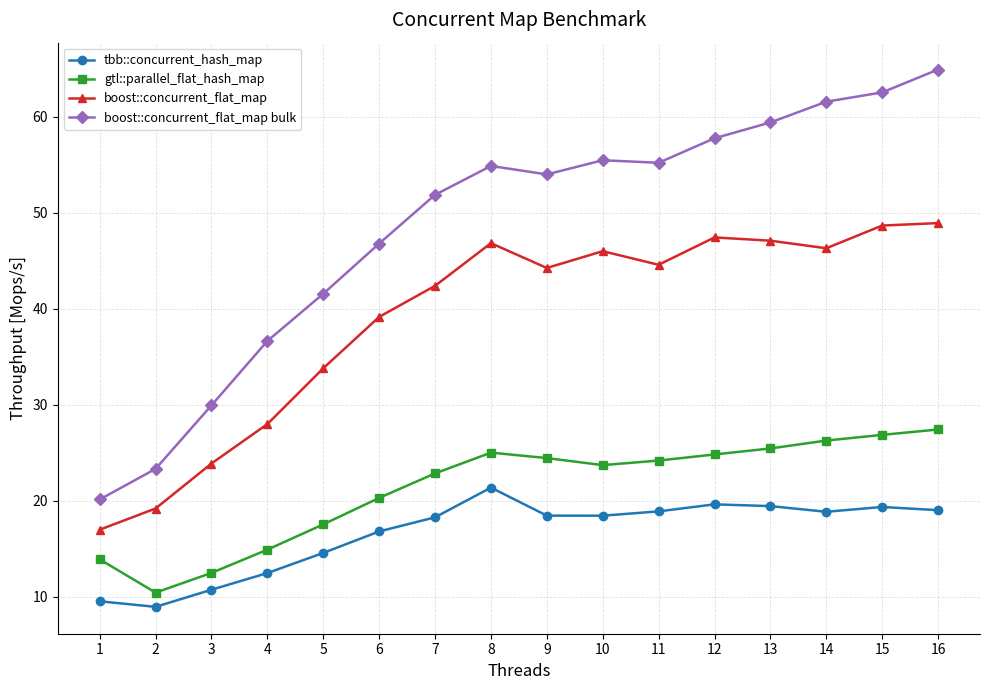

Which series has the widest spread of values?

boost::concurrent_flat_map bulk